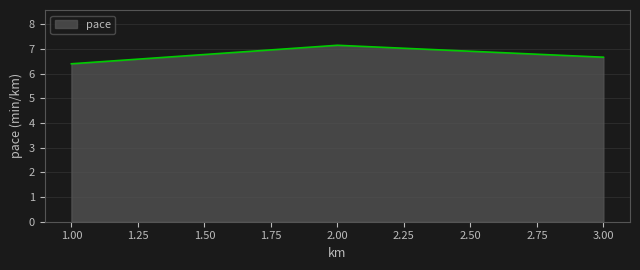

The chart shows a value of 6.7 at 3.00. True or false?

True